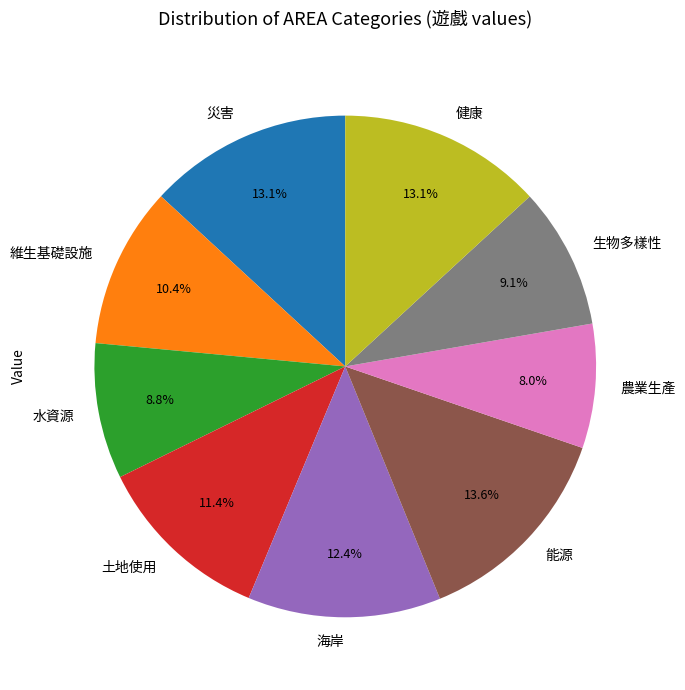

What portion of the pie excludes 水資源?

91.2%